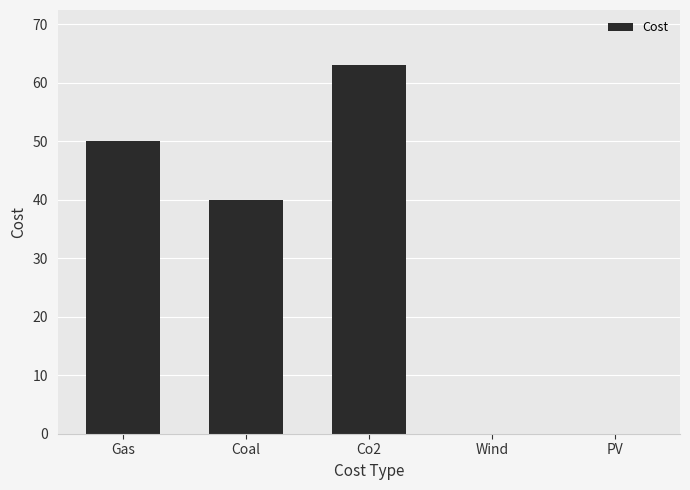

What is the sum of all values?

153